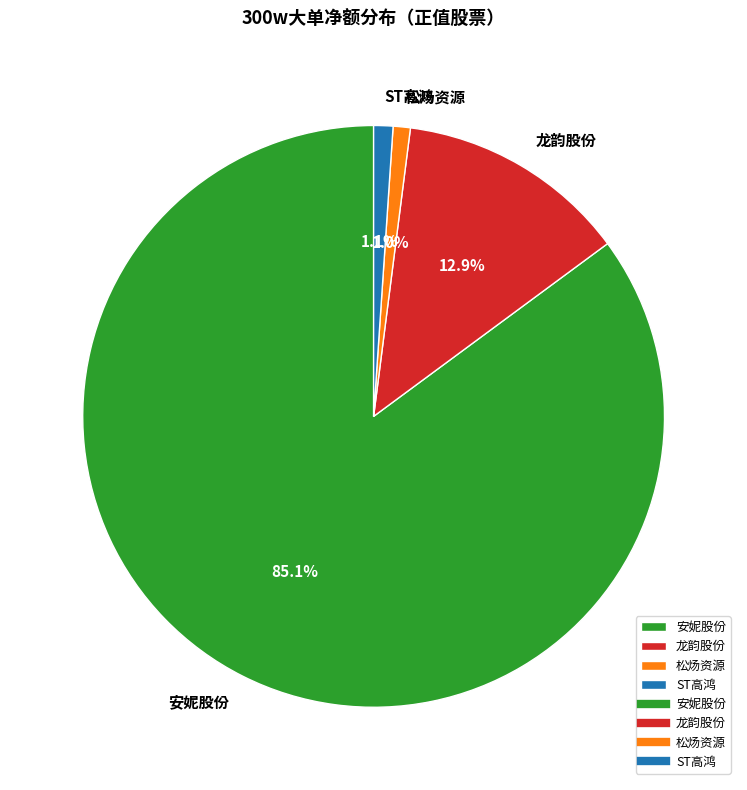

What is the largest slice in the pie chart?

安妮股份